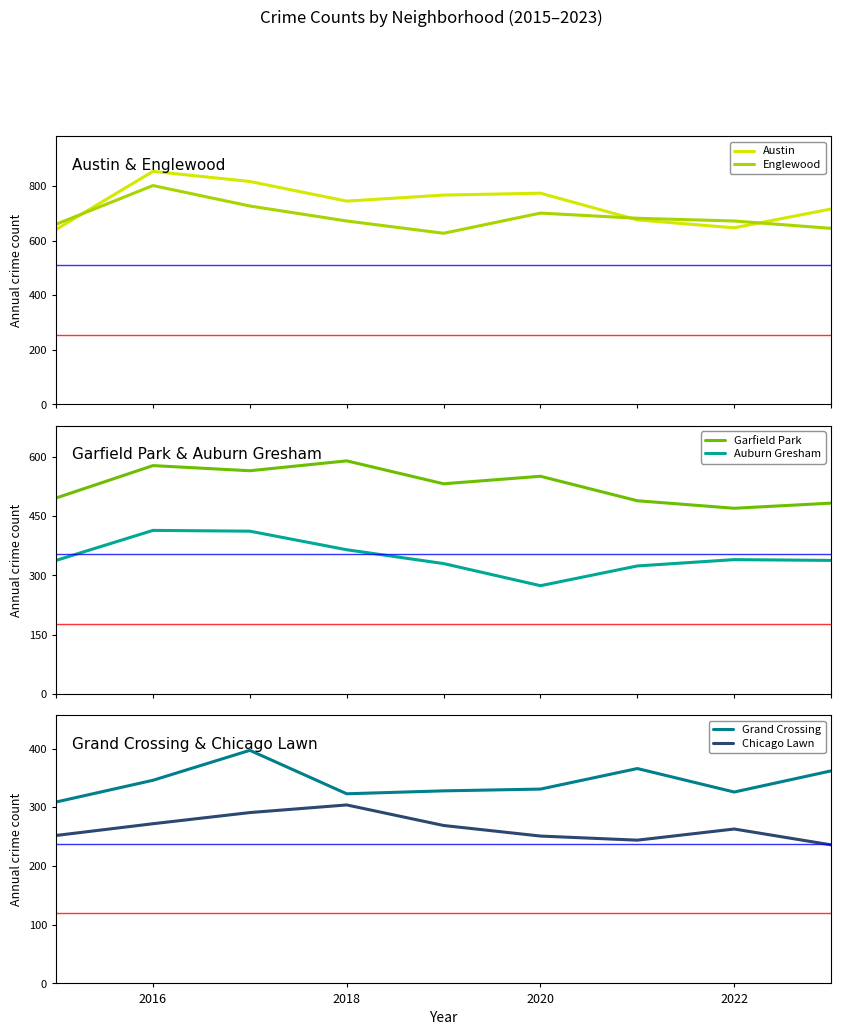

What is the minimum value for Auburn Gresham?

274